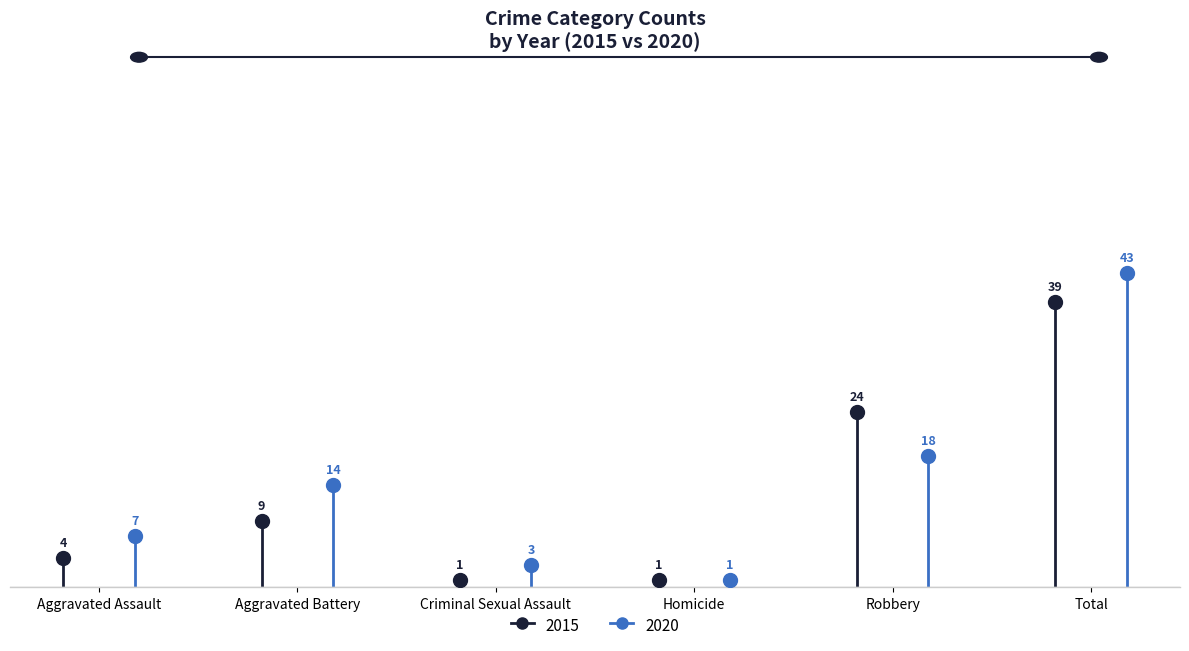

How many values in the 2020 series are below 14?

3